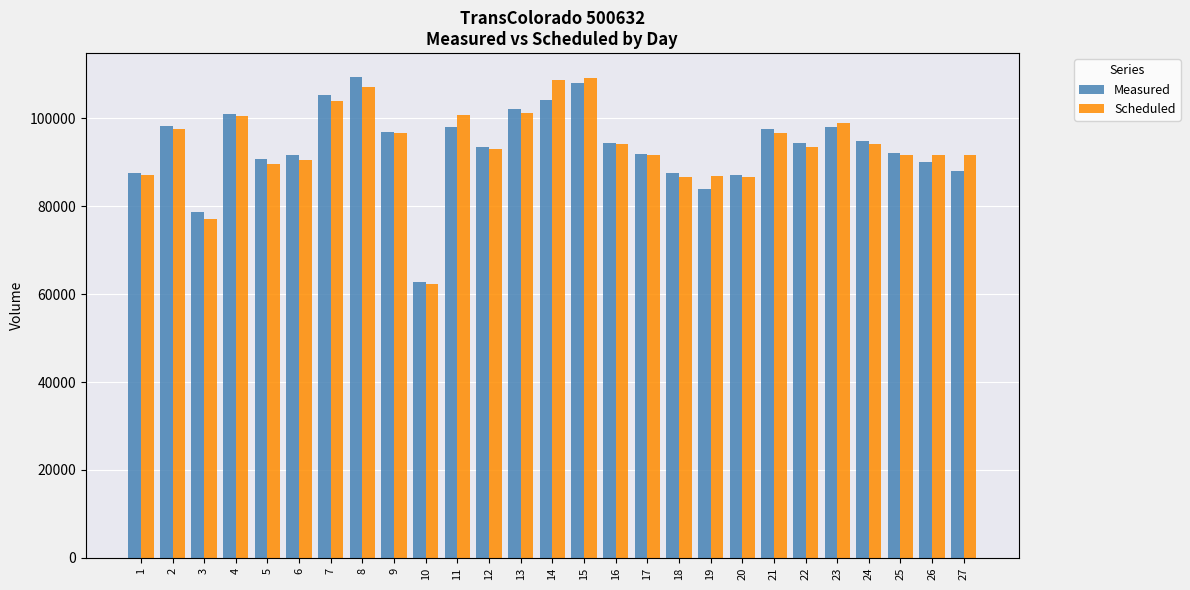

The value of Scheduled at 9 is 169859. True or false?

False